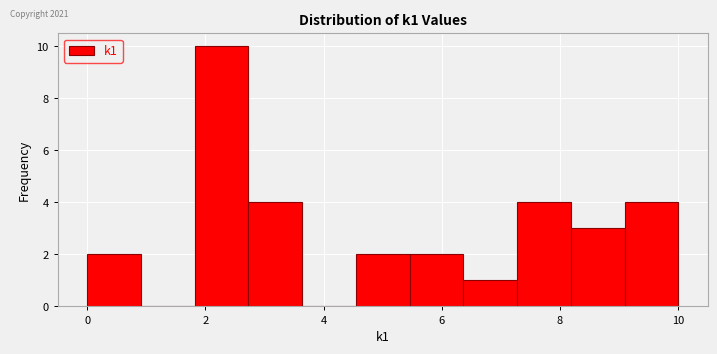

How tall is the bar that spans 7.2 to 8.2 on the x-axis? Neither the bar edges nor the heights are printed on the chart, so give them approximately, as read against the axes.

4